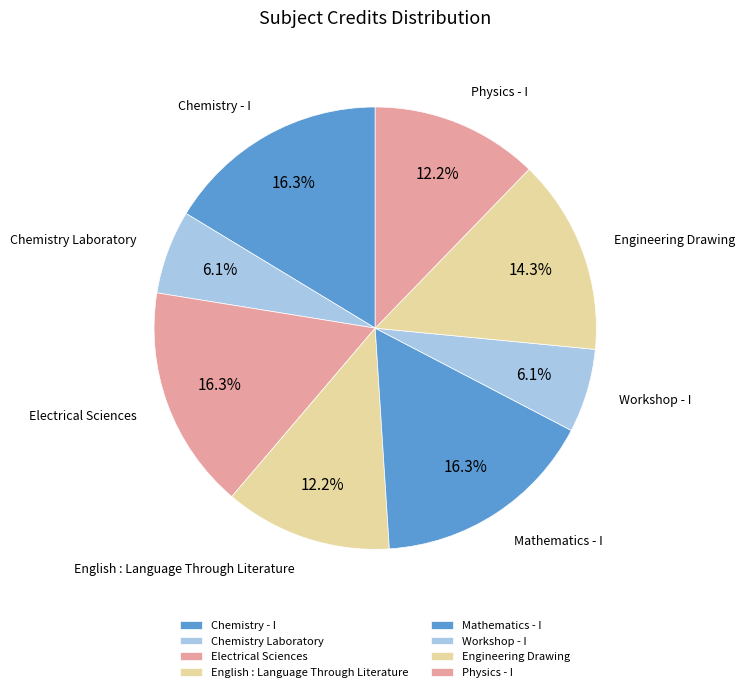

Is it true that Workshop - I is 6% of the pie?

True